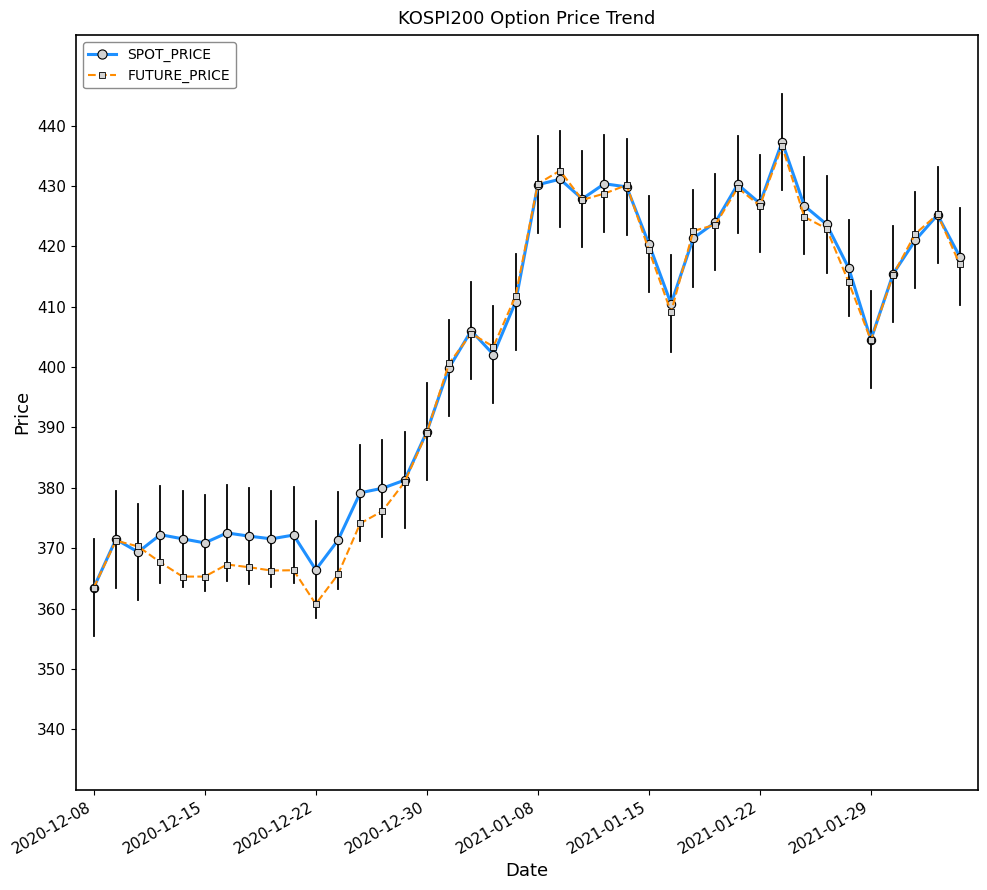

What is the lowest value of the FUTURE_PRICE series?

360.8